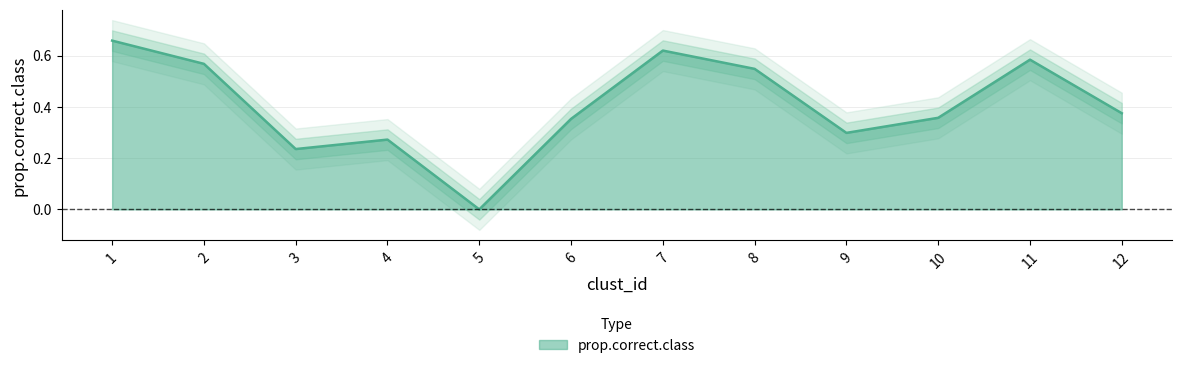

What is the average value?

0.4